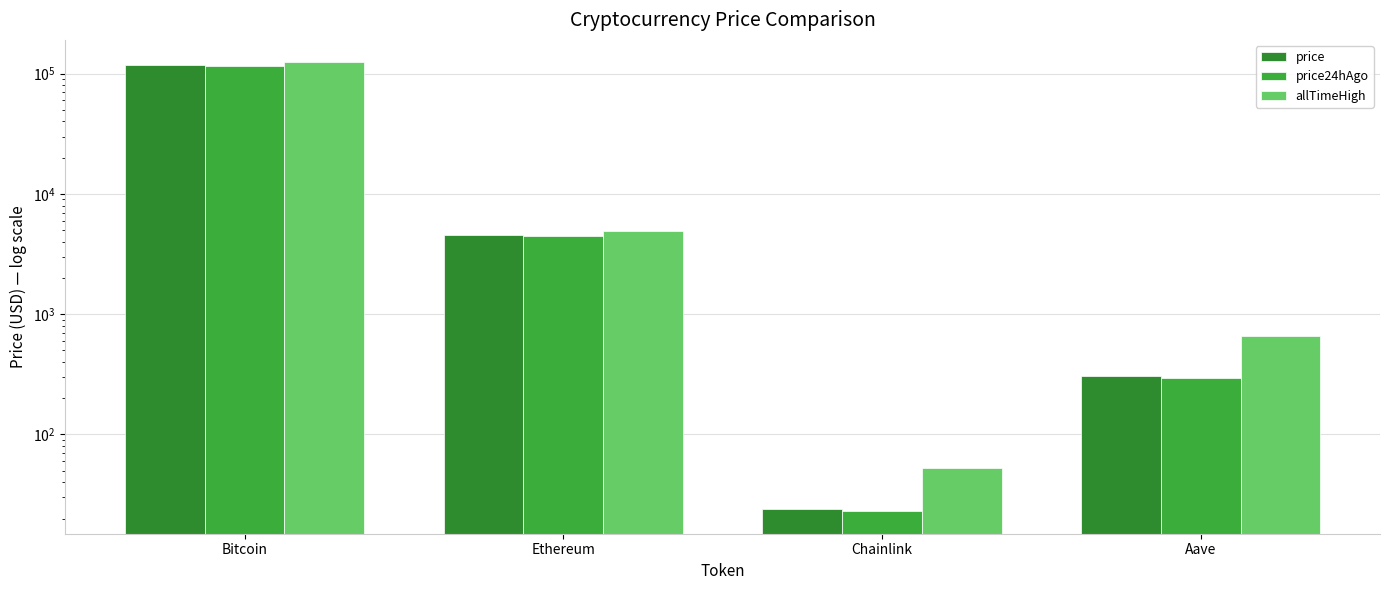

The value of allTimeHigh at Aave is 968.6. True or false?

False